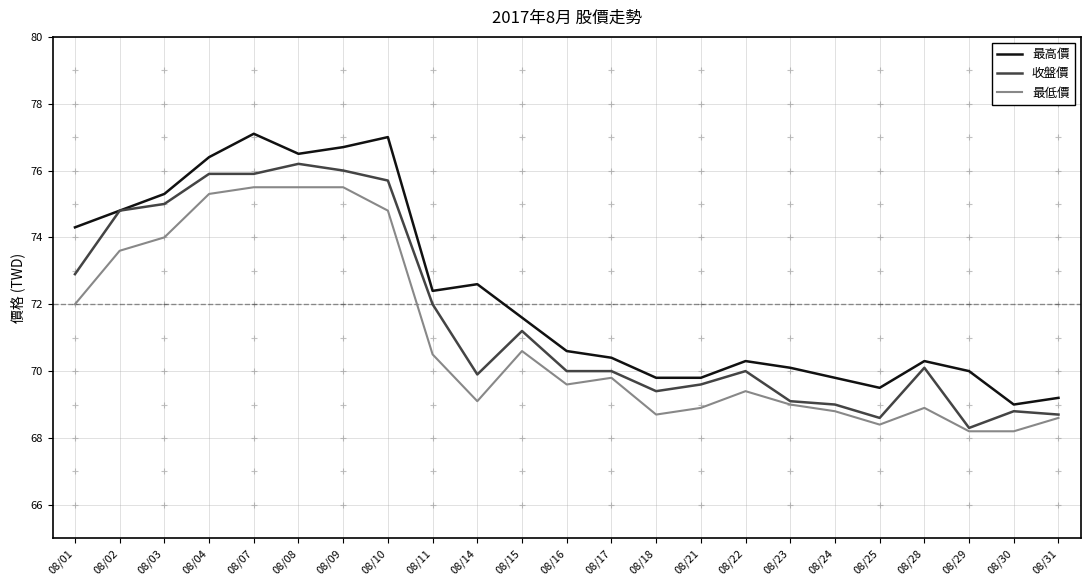

What is the maximum value shown in the chart?

77.1